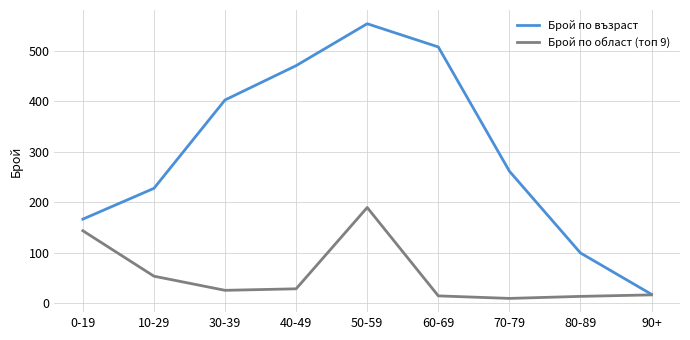

Rank the series by their maximum value, from lowest to highest.

Брой по област (топ 9), Брой по възраст